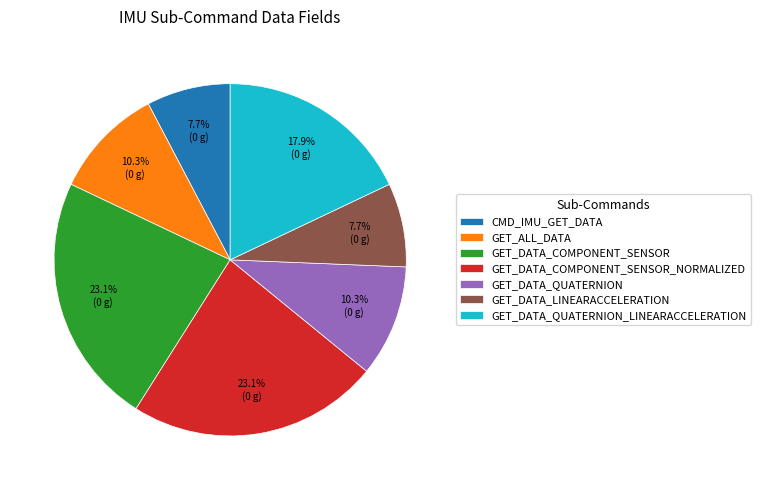

How many slices are in this pie chart?

7